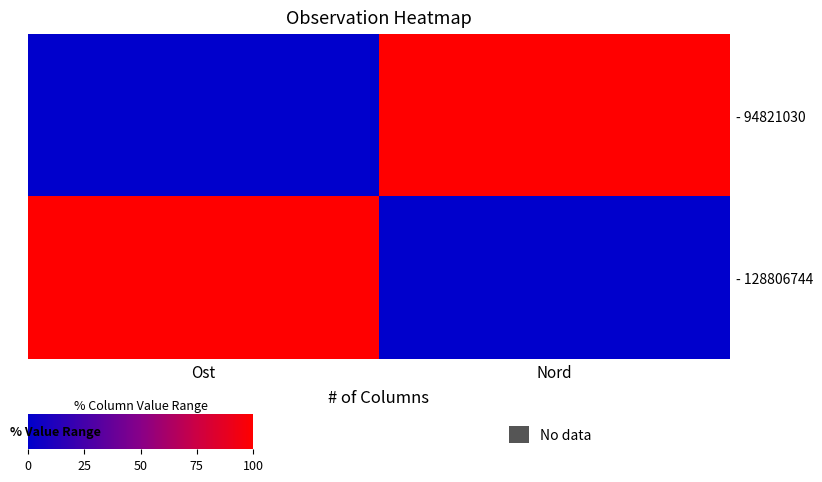

Count the number of categories in the chart.

2